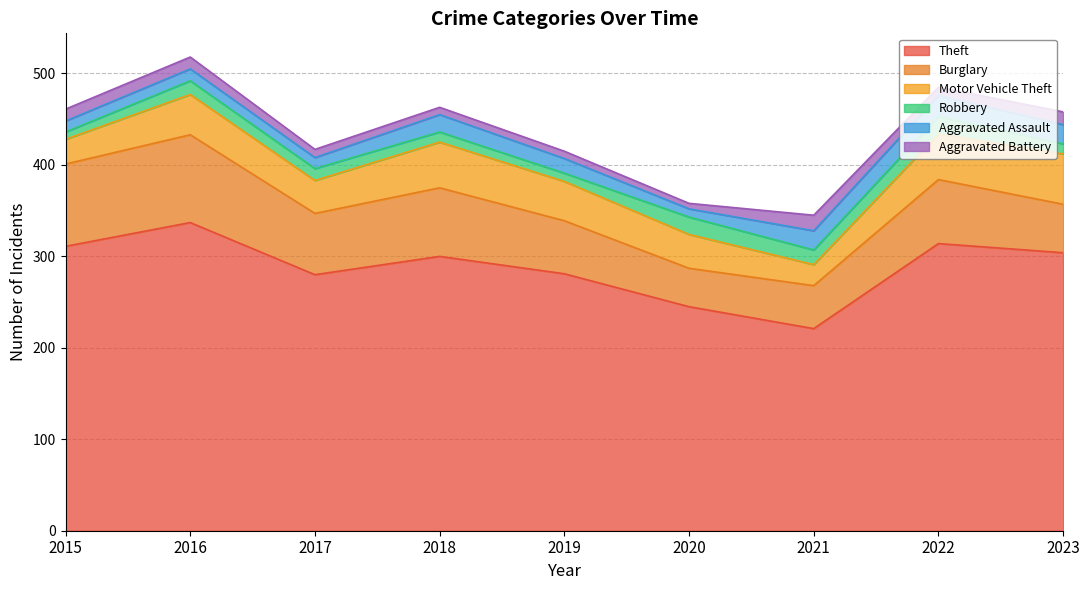

The value of Burglary at 2015 is 90. True or false?

True